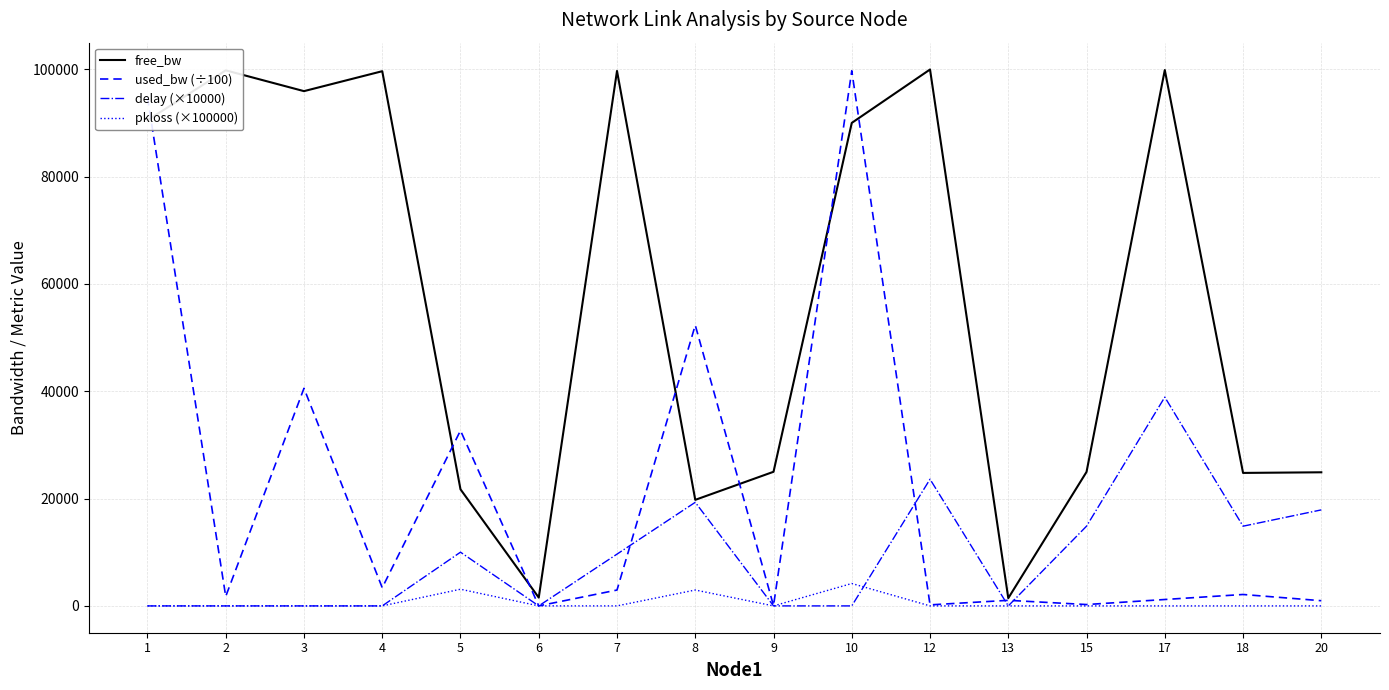

List the series in order of their overall mean, highest first.

free_bw, used_bw (÷100), delay (×10000), pkloss (×100000)